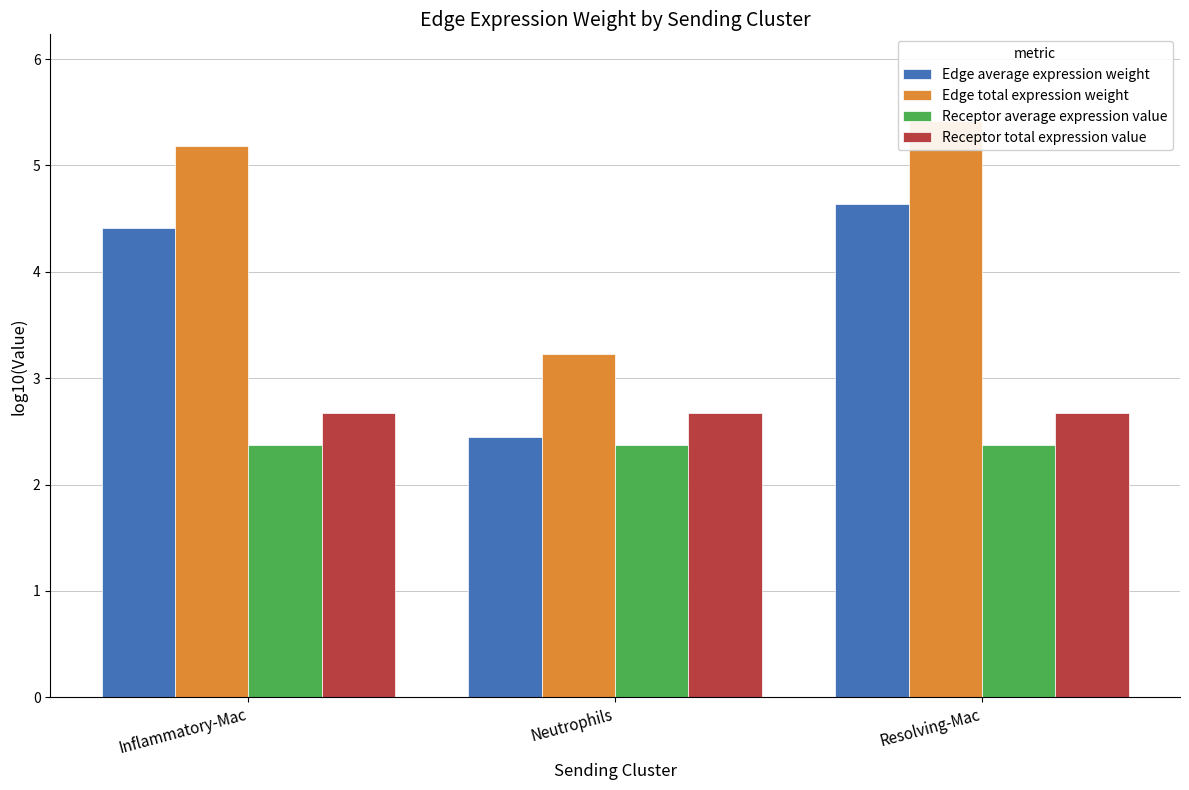

Which series has the widest spread of values?

Edge average expression weight